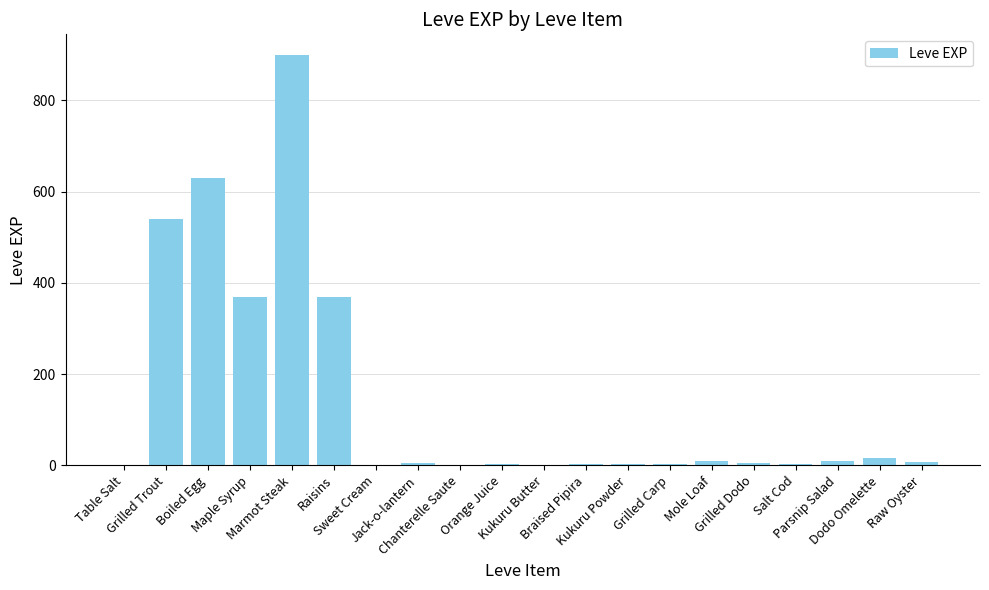

What is the sum of all values?

2881